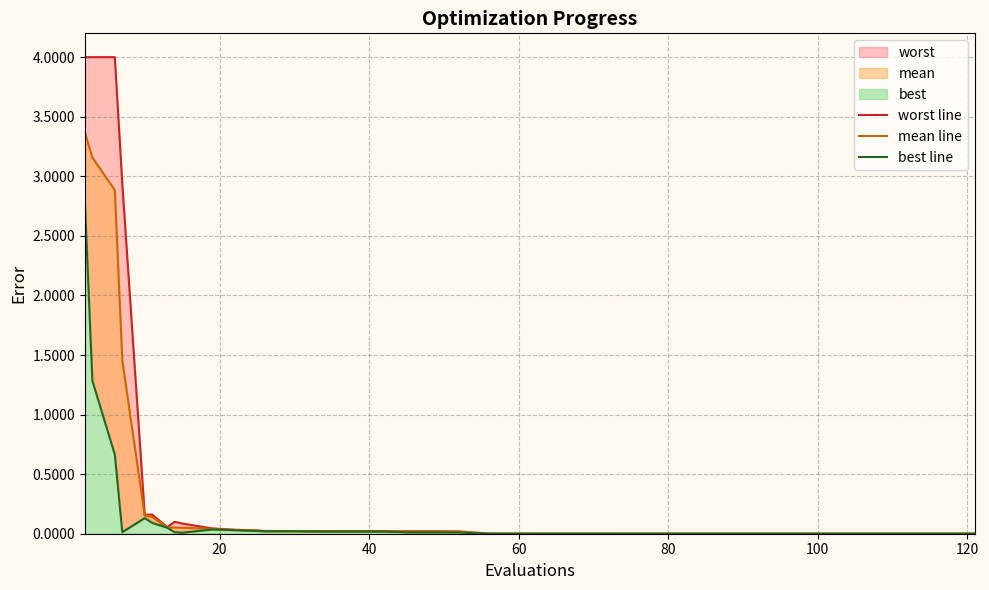

True or false: worst line has a value of 5.5 at 0.

False